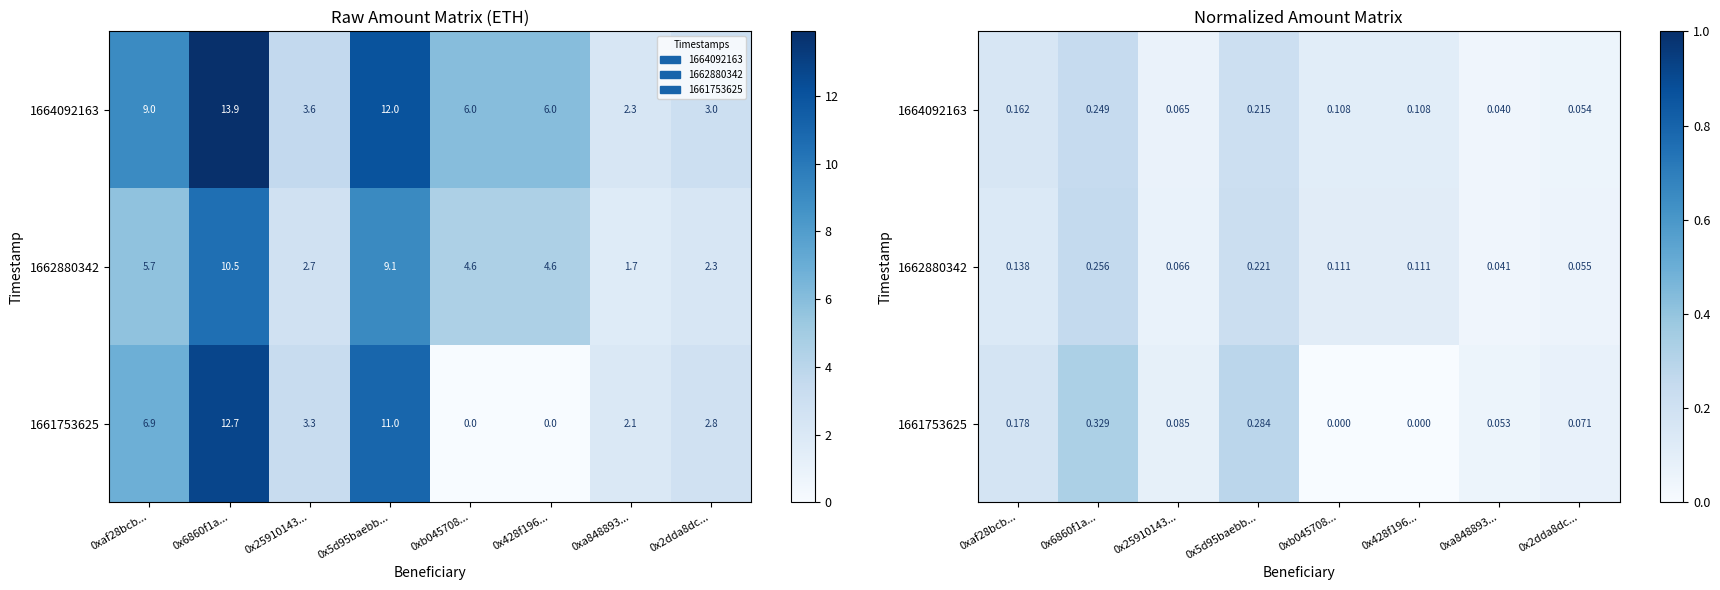

The 1661753625 series shows 0.1 at 0x25910143.... True or false?

True